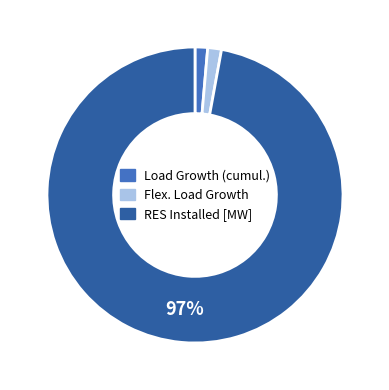

Combined, do Flex. Load Growth and RES Installed [MW] account for over 50%?

Yes